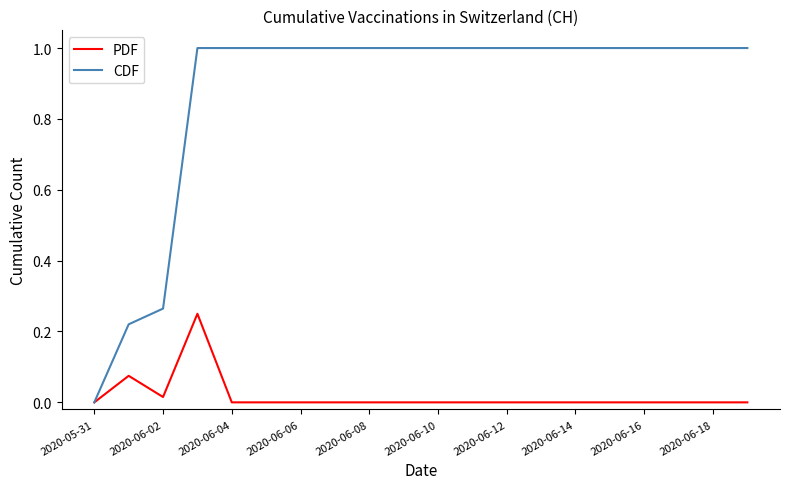

Rank the series by their average value, from highest to lowest.

CDF, PDF